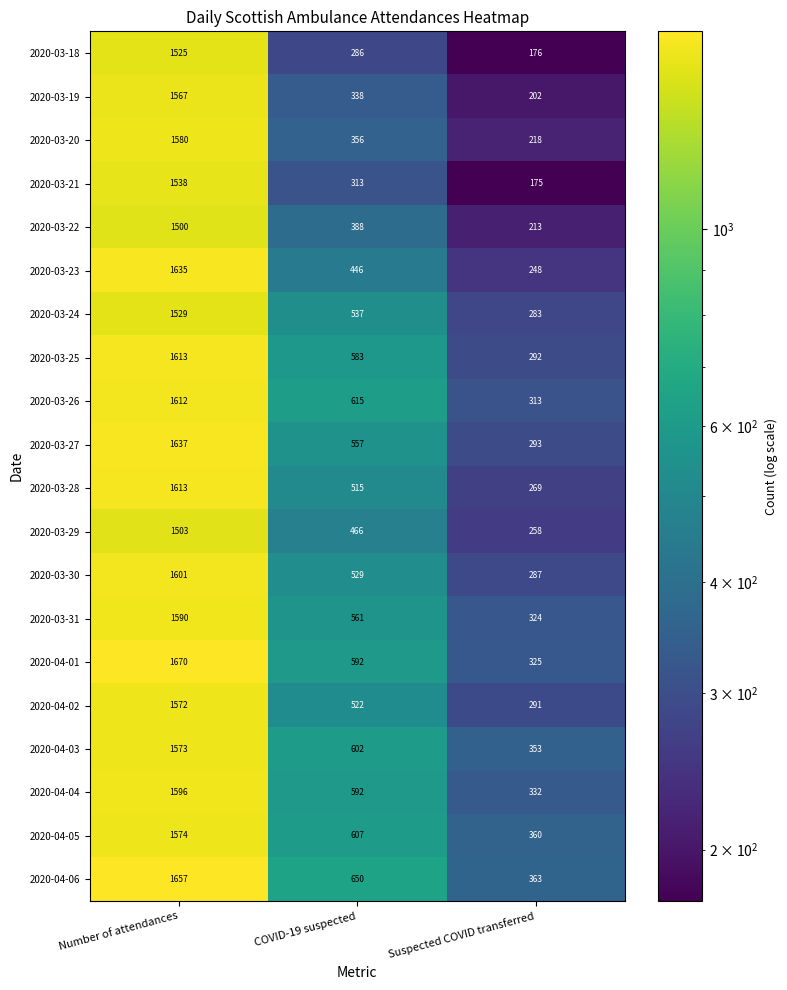

At how many categories does at least one series exceed 1656?

1